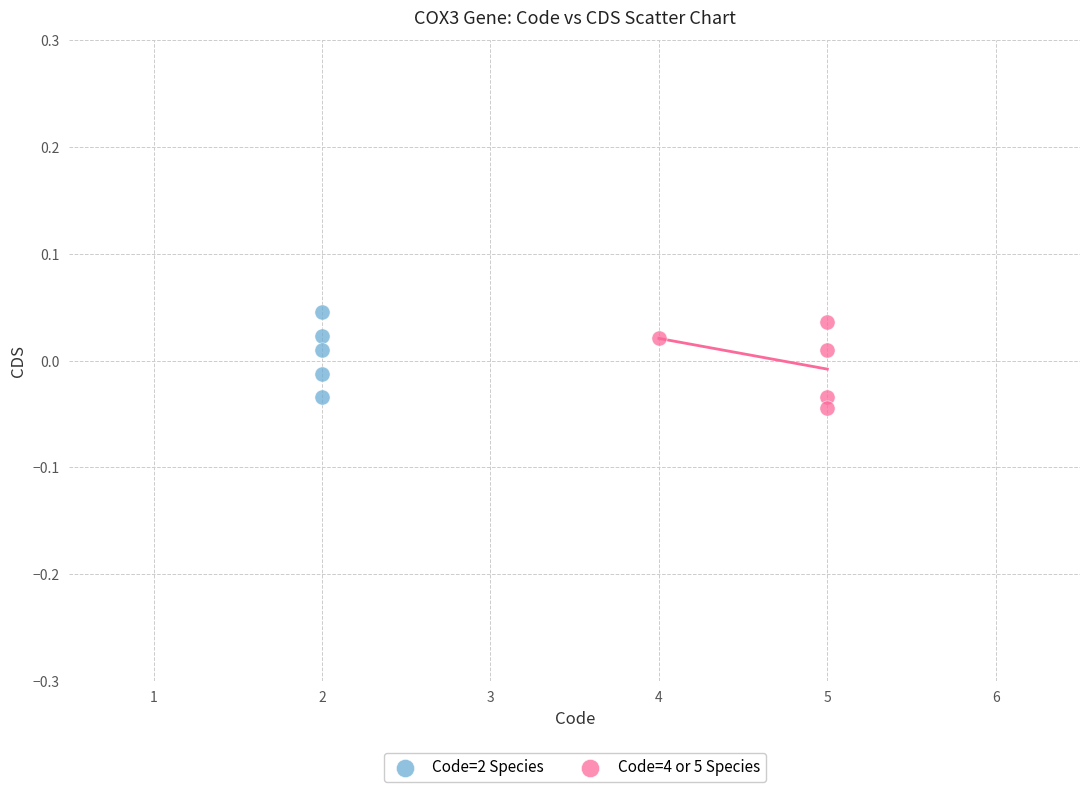

What are all the series names shown in the legend?

Code=2 Species, Code=4 or 5 Species